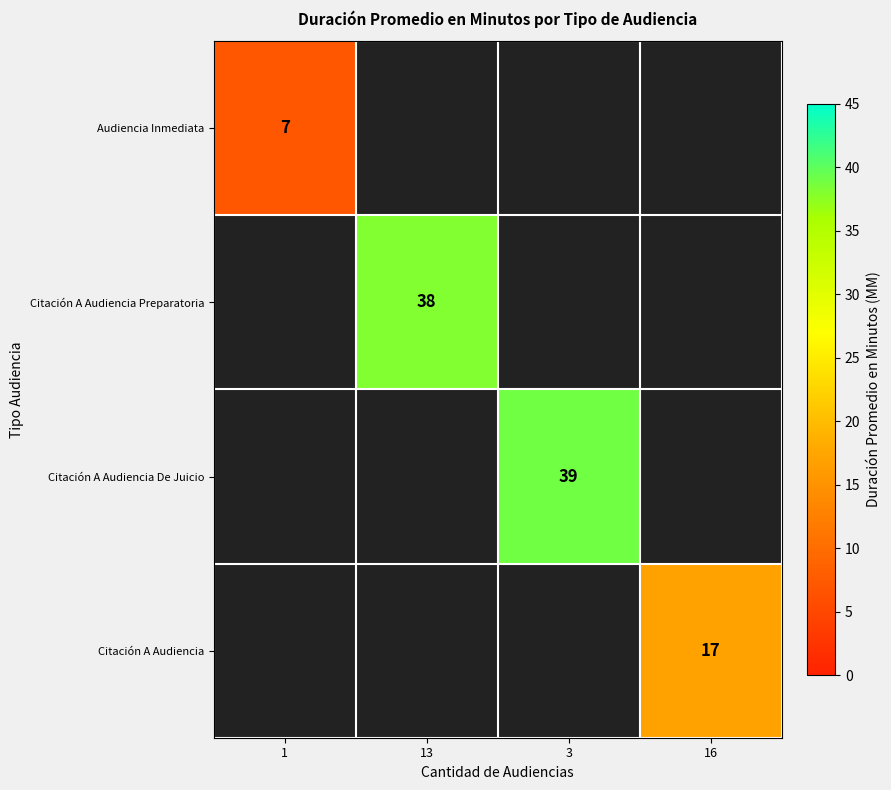

The value of Audiencia Inmediata at 1 is 11. True or false?

False